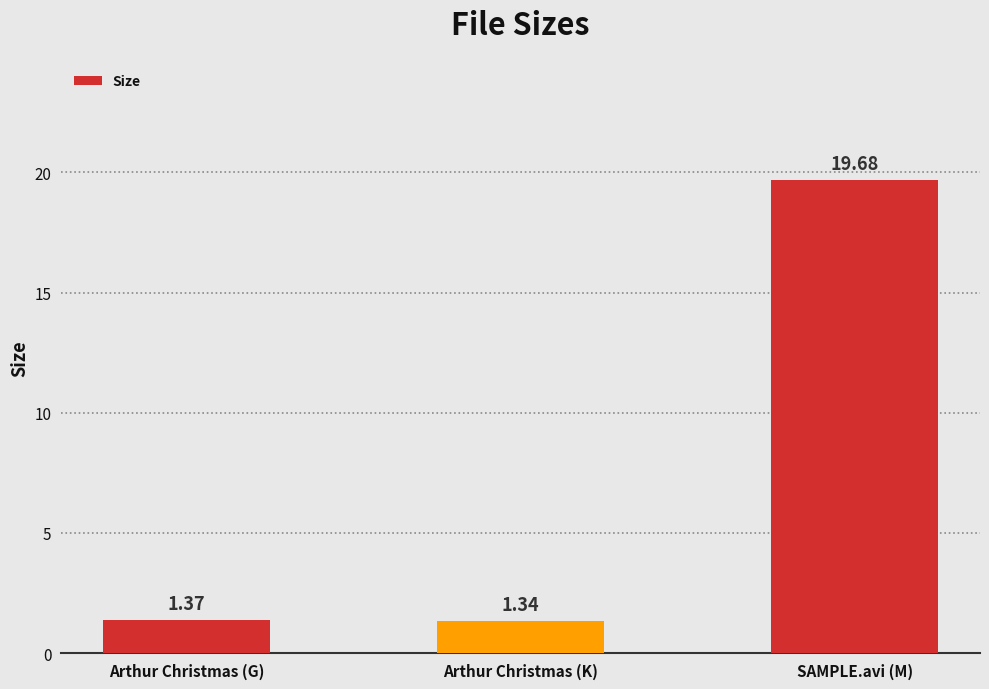

Which category has the highest value across all series?

SAMPLE.avi (M)